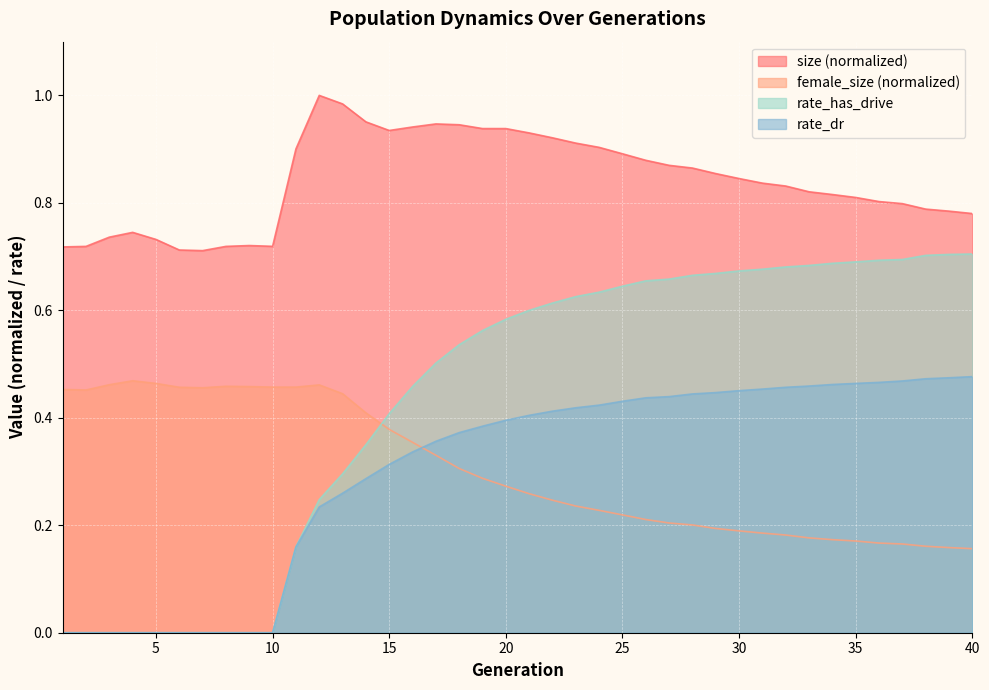

The rate_dr series shows 0.1 at 16. True or false?

False